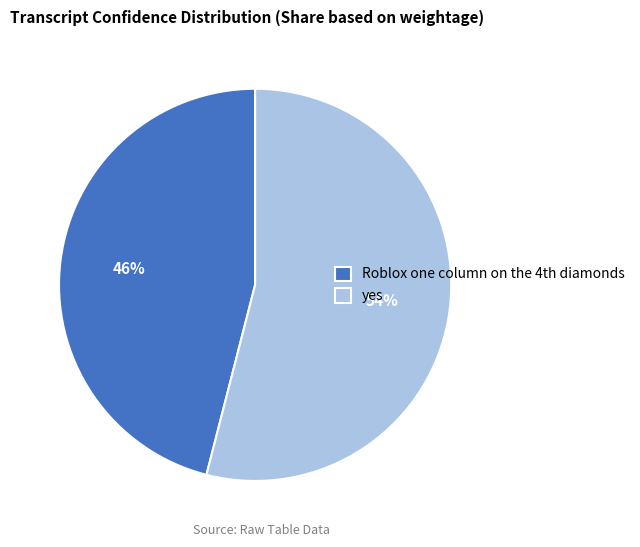

The yes slice represents 54% of the pie. True or false?

True